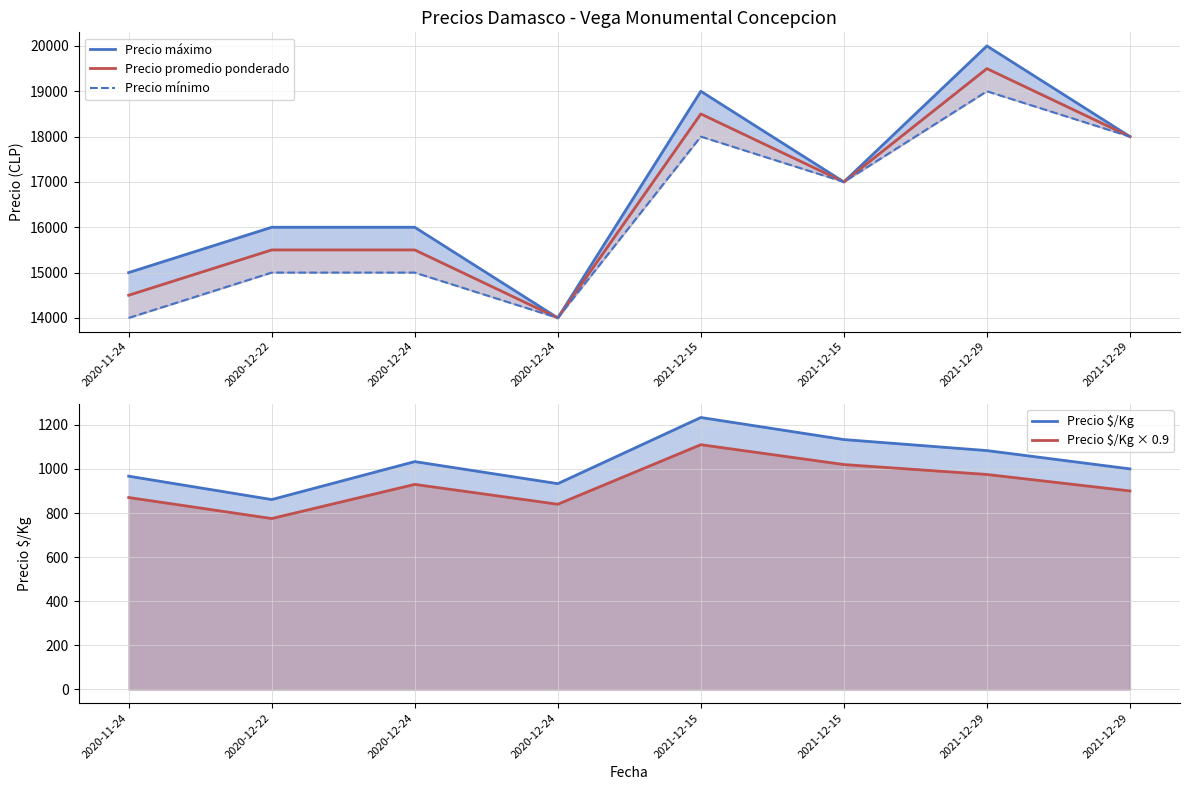

Which has a higher value, 2021-12-29 or 2021-12-15?

2021-12-15